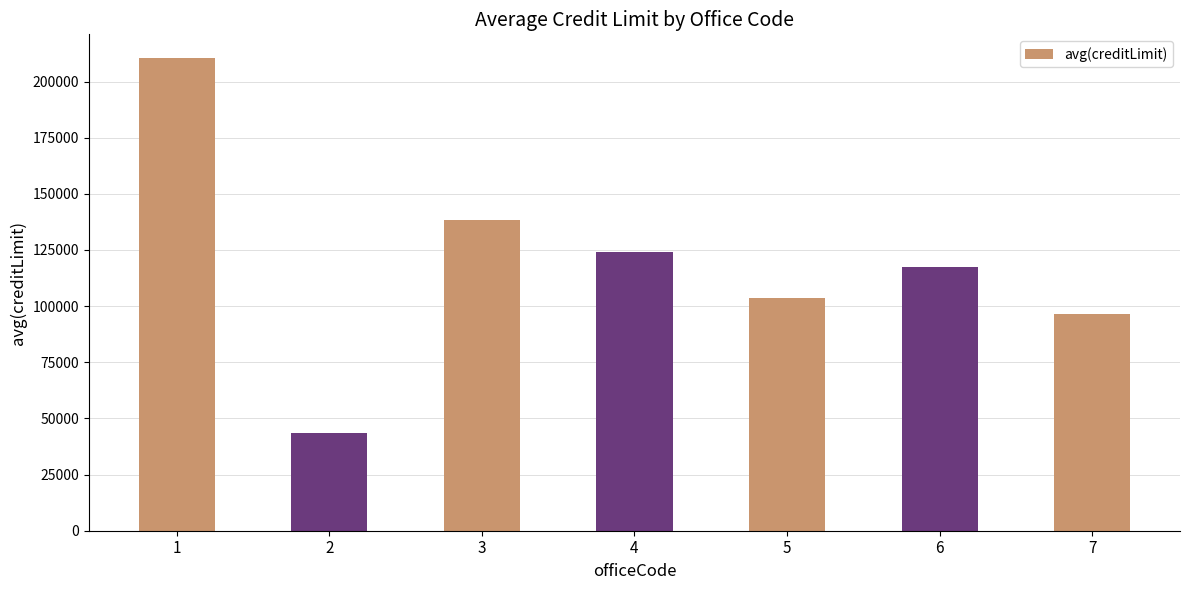

Which label corresponds to the largest value in the chart?

1